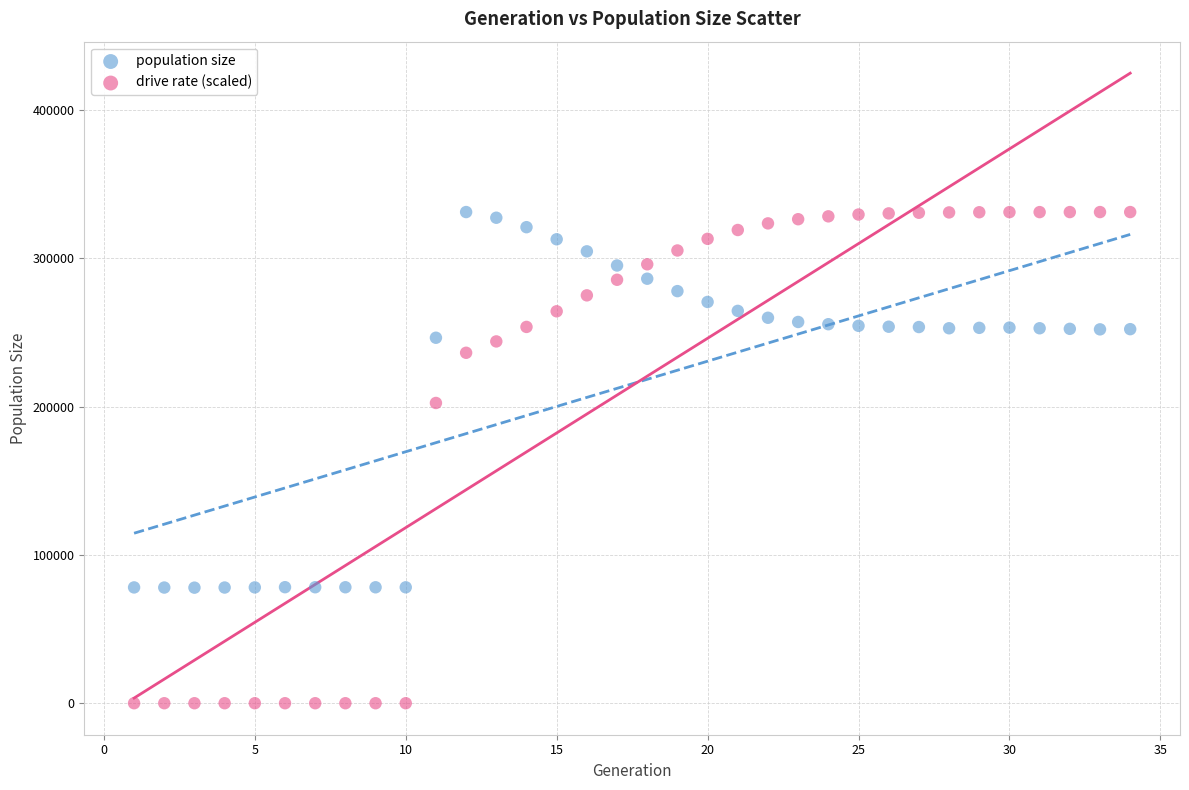

Which series contains the lowest Y value?

drive rate (scaled)